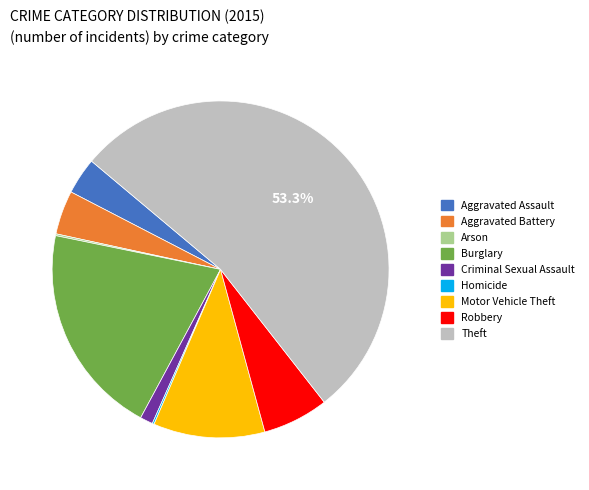

What percentage is the Theft slice, to the nearest percent?

53%